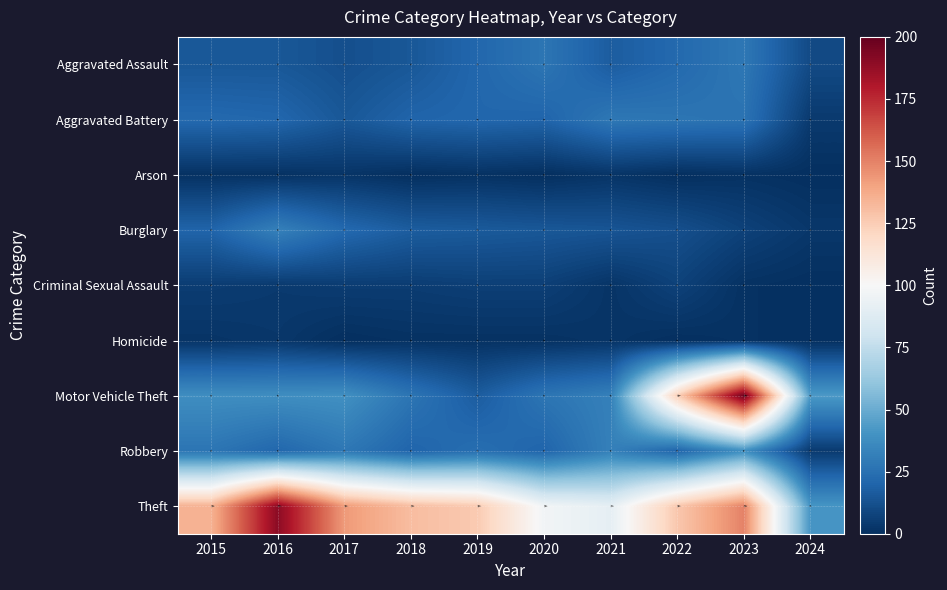

How many distinct data groups are displayed?

9